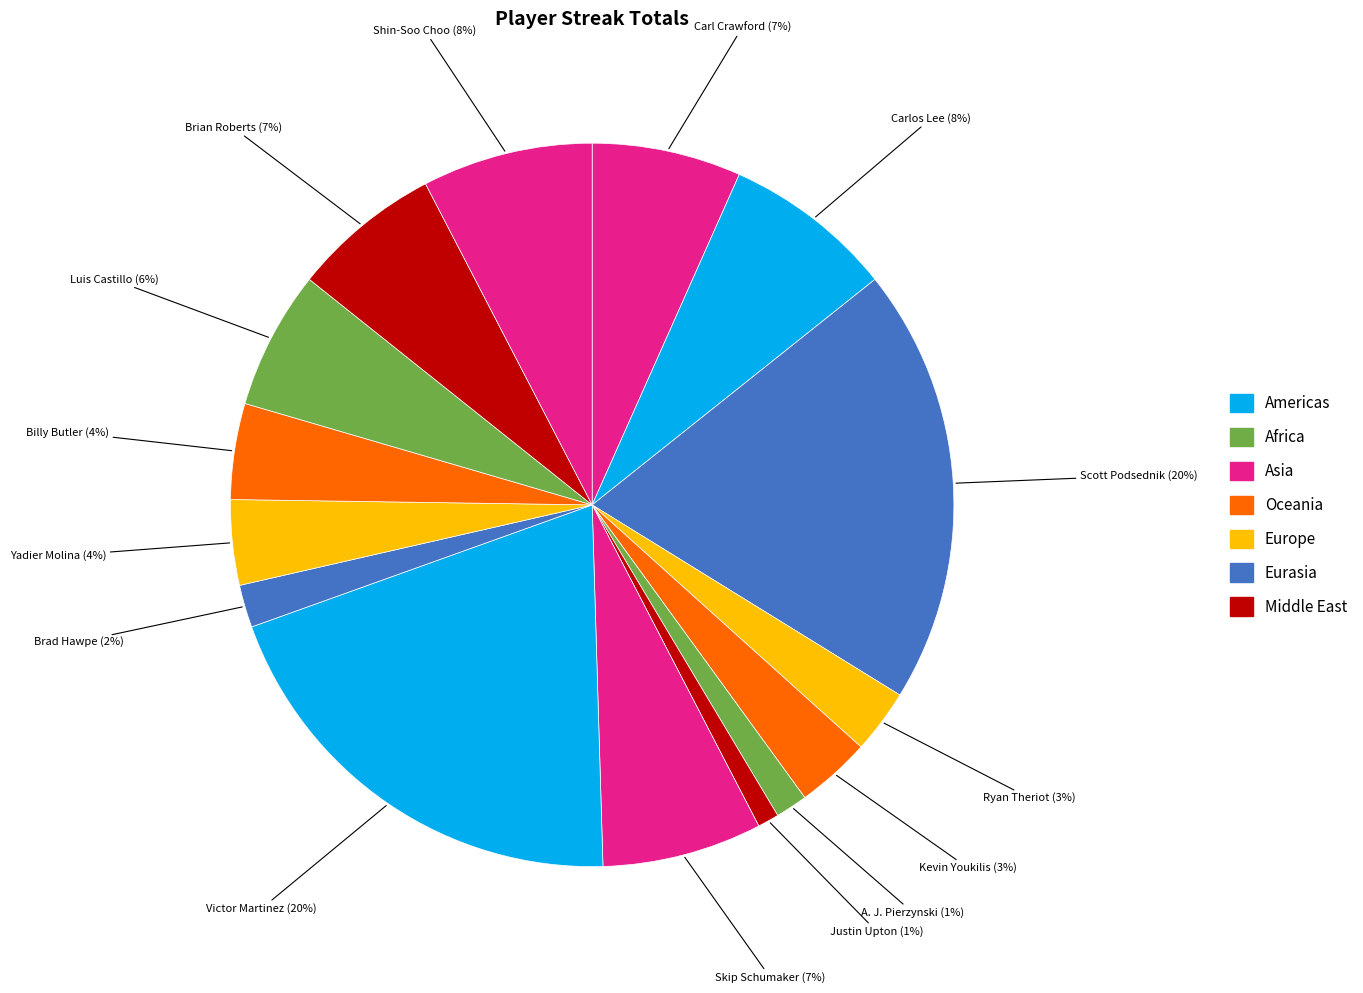

How many slices are in this pie chart?

15